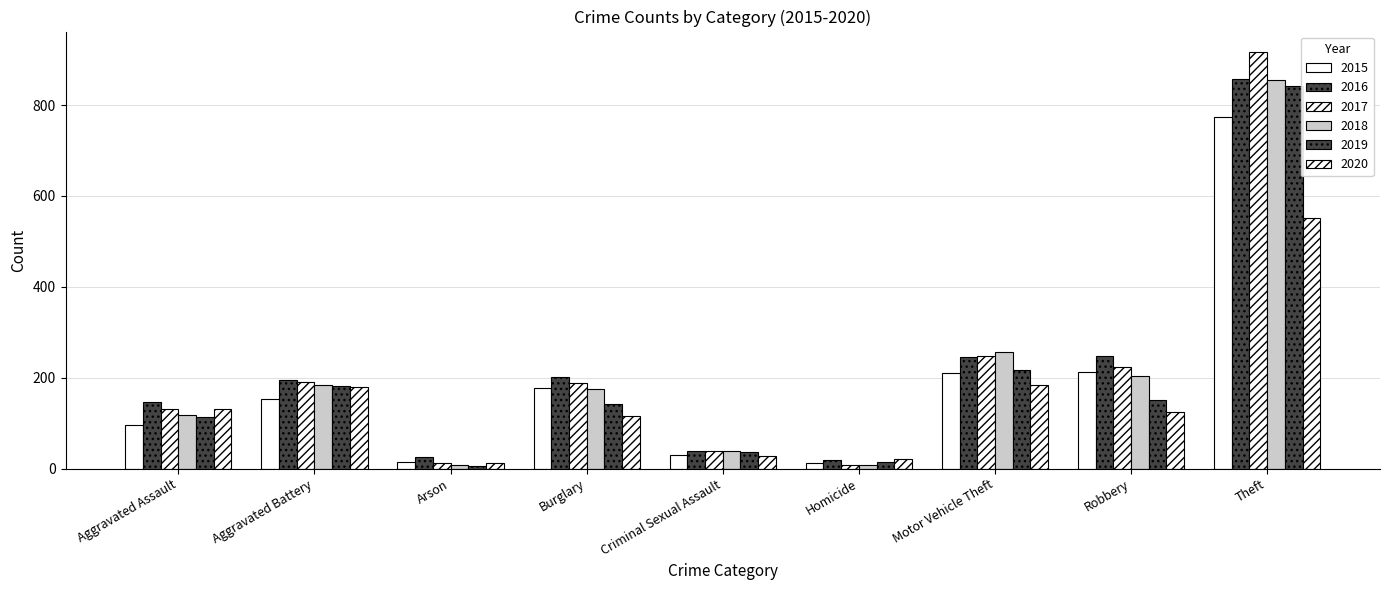

The 2017 series shows 224 at Robbery. True or false?

True